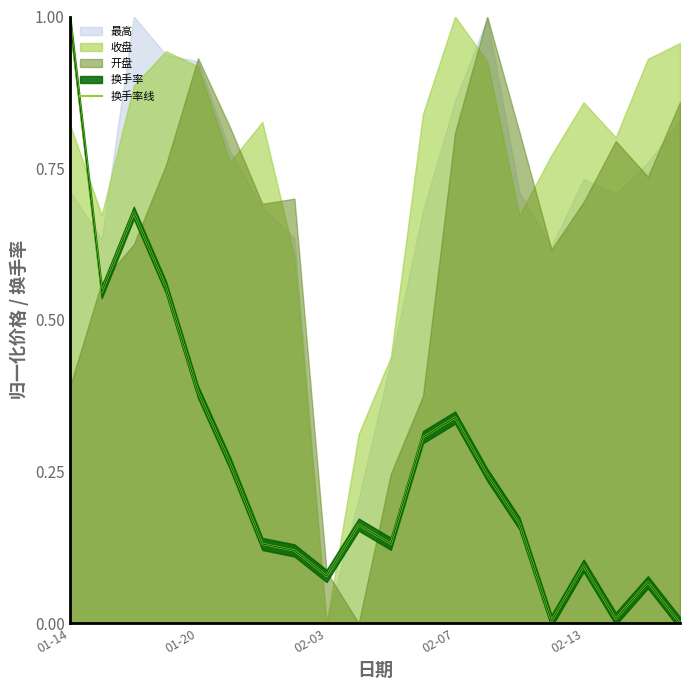

At which category does the chart reach its minimum across all series?

19